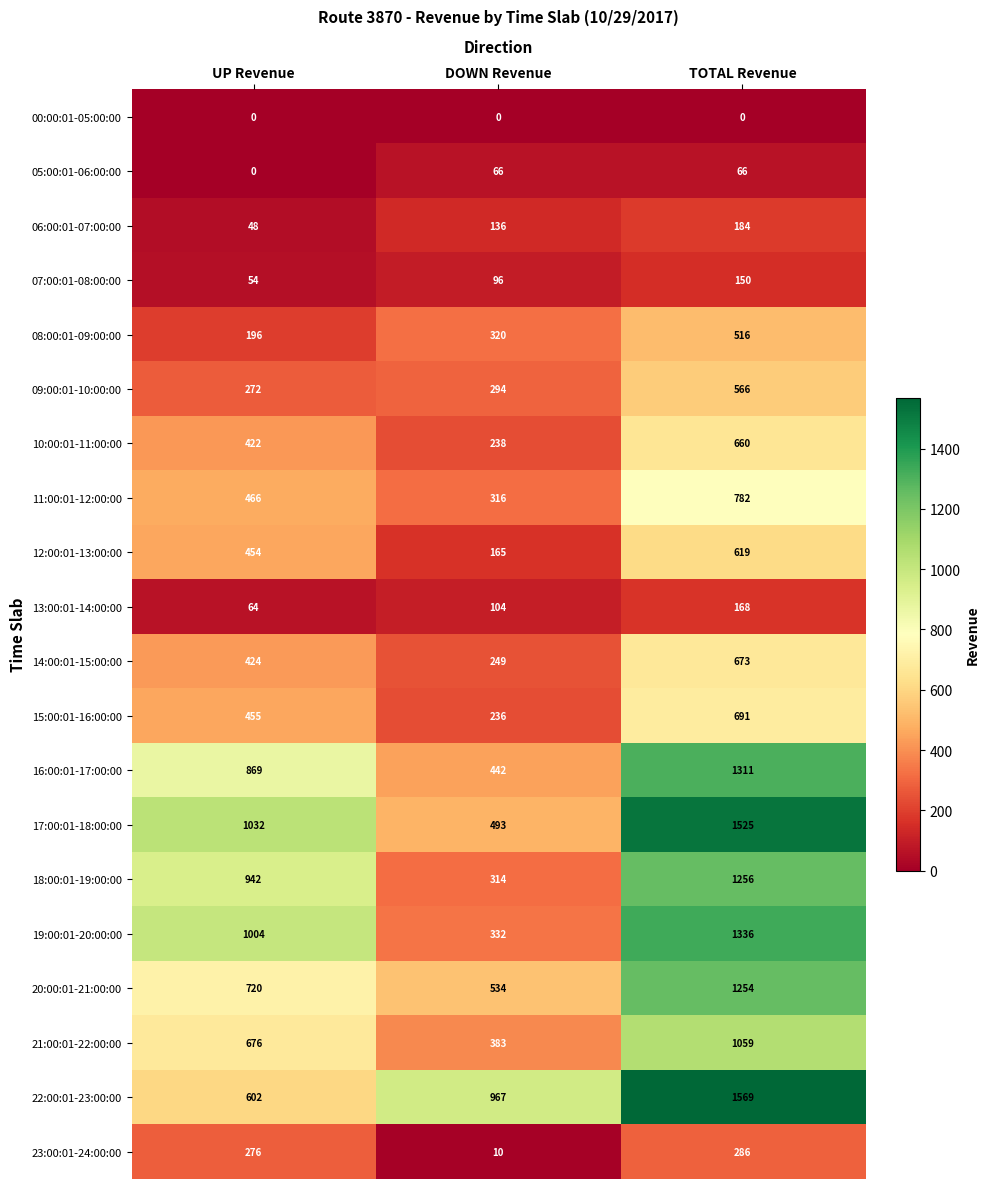

Between UP Revenue and DOWN Revenue, which series saw the biggest shift?

19:00:01-20:00:00